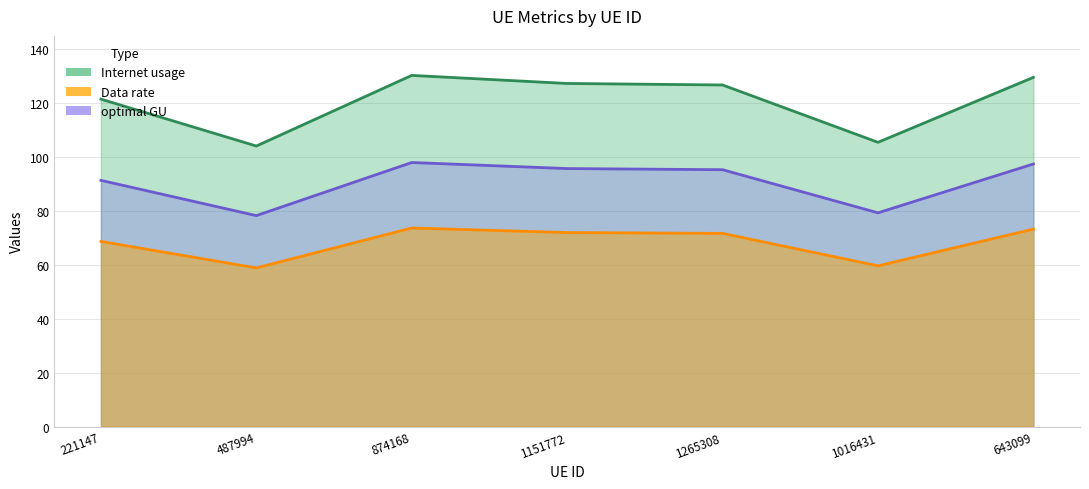

List the series in order of their peak value, highest first.

Internet usage, optimal GU, Data rate